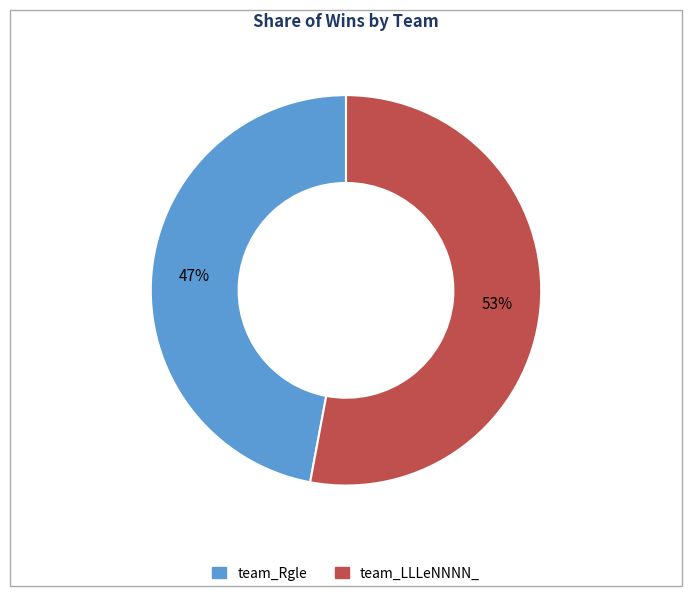

True or false: team_LLLeNNNN_ accounts for 61% of the total.

False